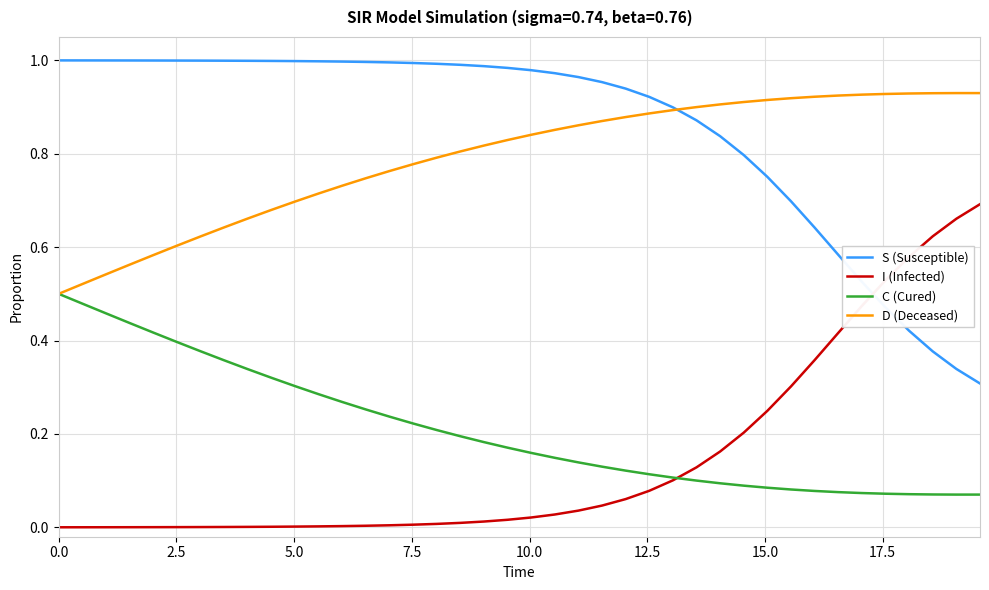

List the series in order of their peak value, highest first.

S (Susceptible), D (Deceased), I (Infected), C (Cured)